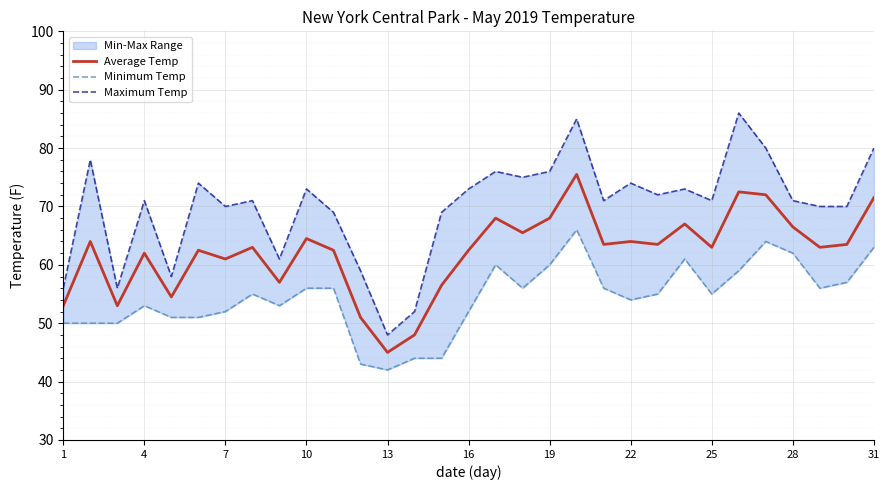

What is the lowest value of the Average Temp series?

45.0